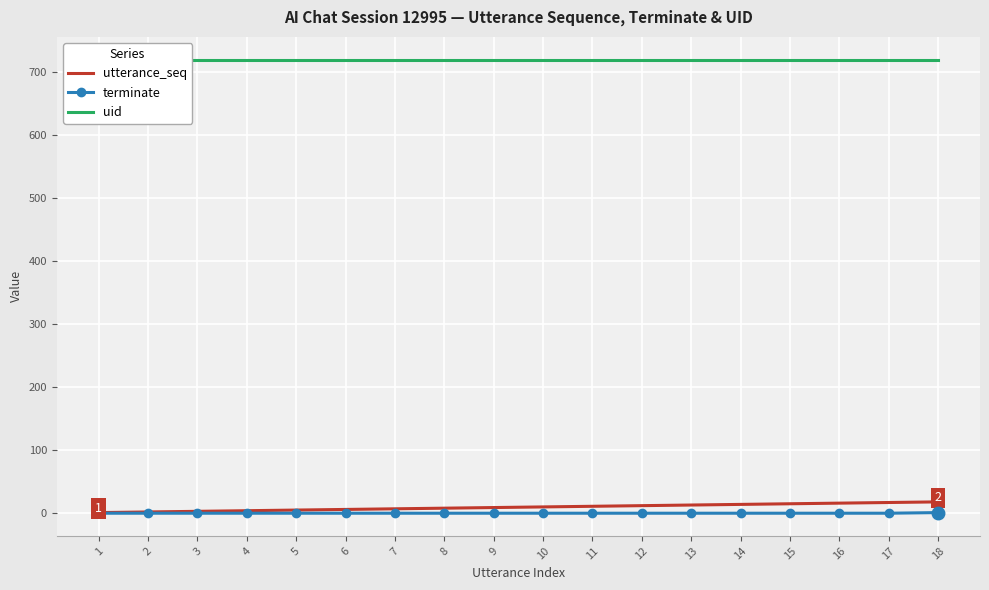

What is the total value across all series at 16?

736